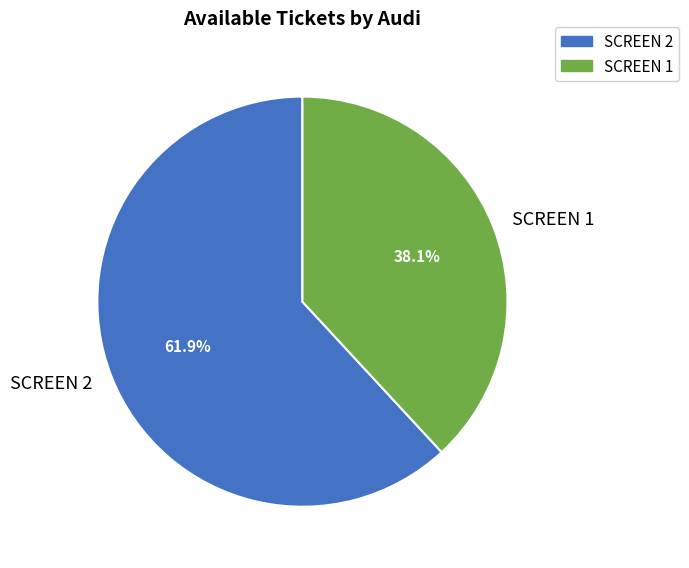

Does SCREEN 1 account for over 50% of the chart?

No